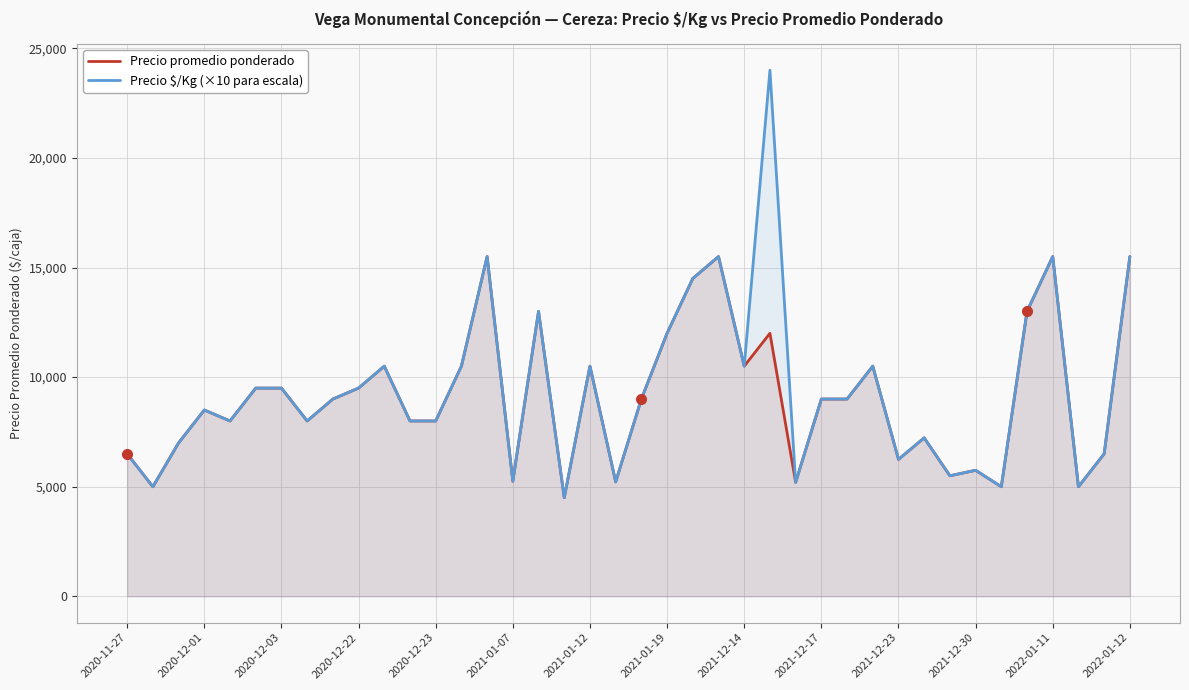

What is the minimum value shown in the chart?

4500